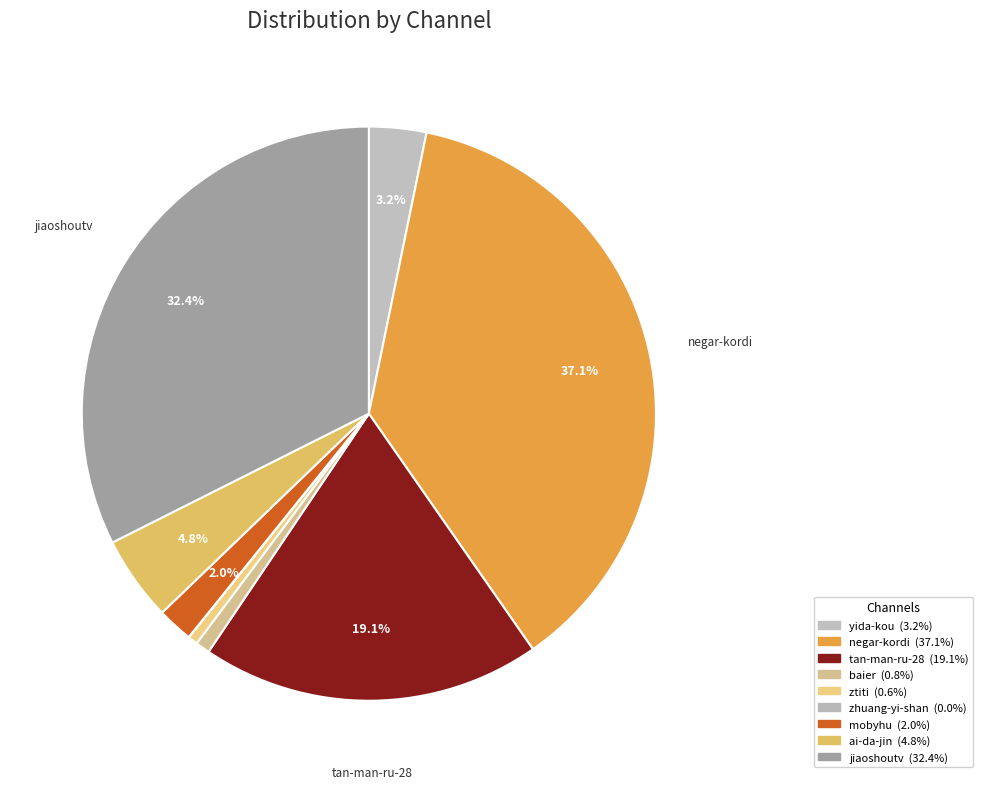

What is the largest slice in the pie chart?

negar-kordi